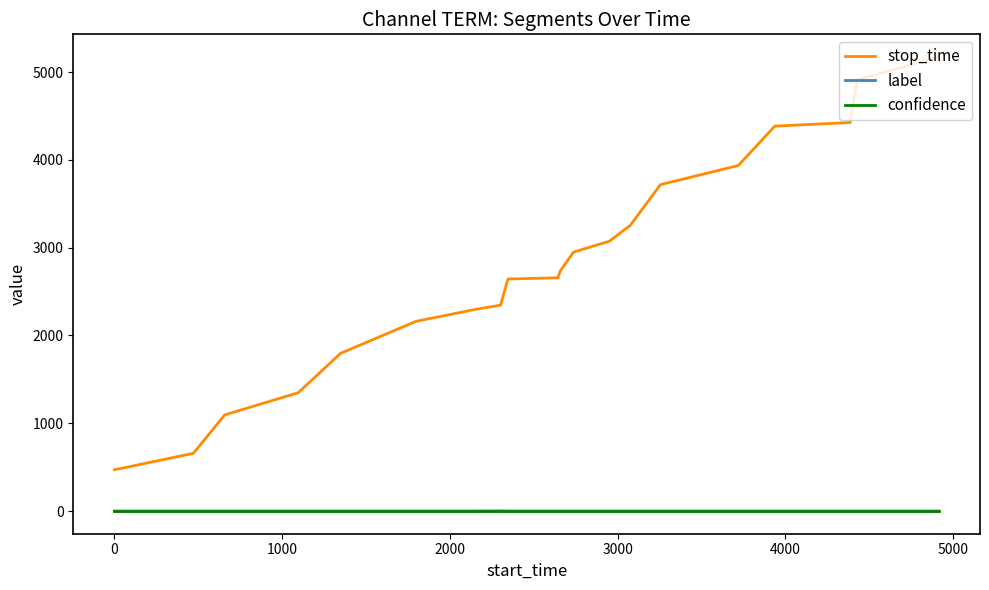

Which series has the largest total across all categories?

stop_time